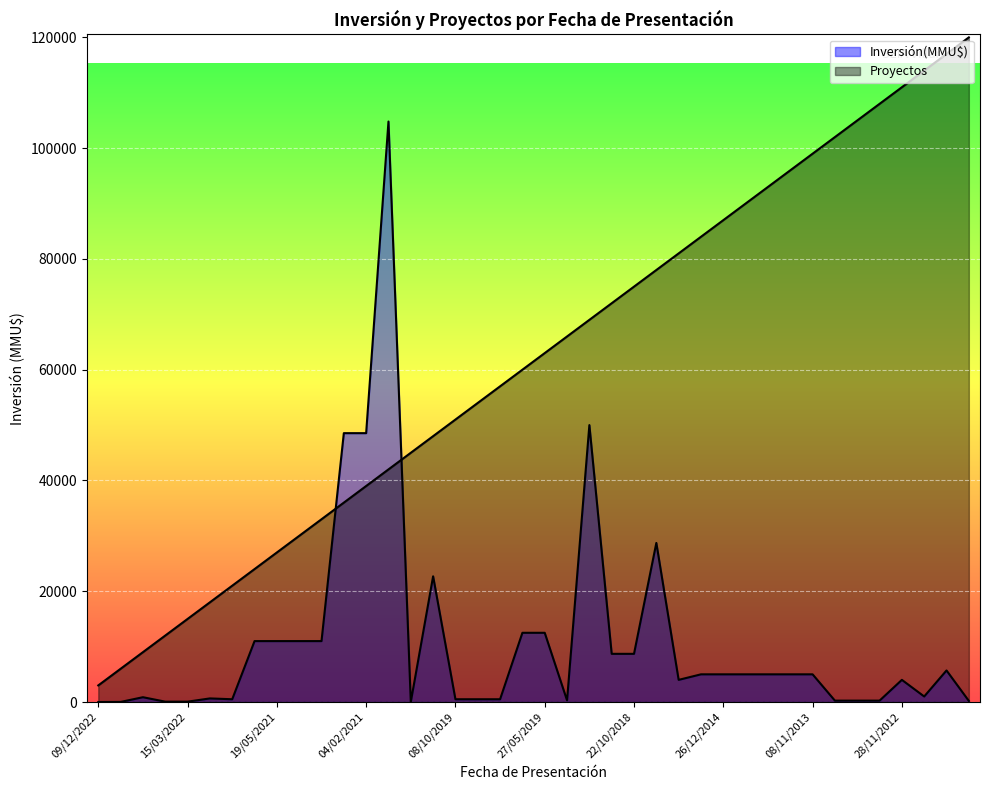

How many points are lower than both their immediate neighbors (excluding endpoints)?

5